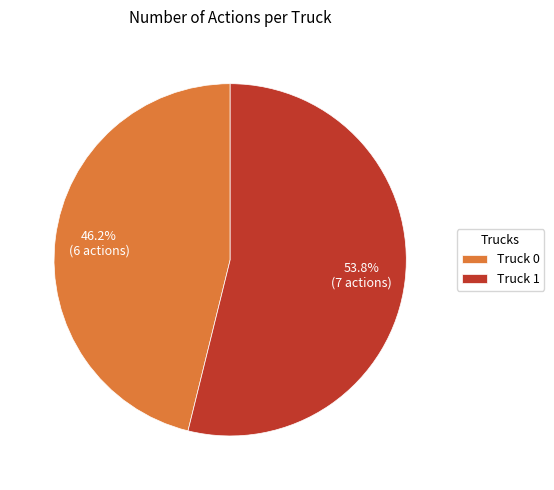

Rank the categories by value from lowest to highest.

Truck 0, Truck 1